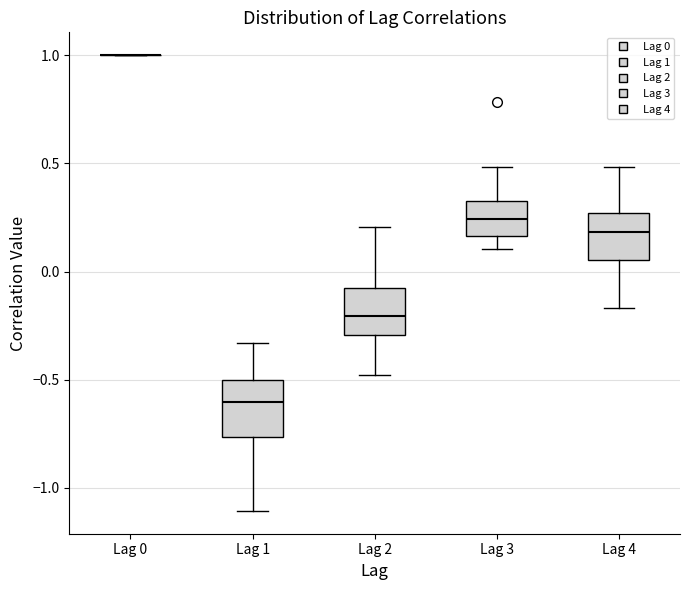

Where does the upper whisker of the box for Lag 1 end on the y-axis? The values are not printed on the chart, so give them approximately, as read against the axis.

-0.35